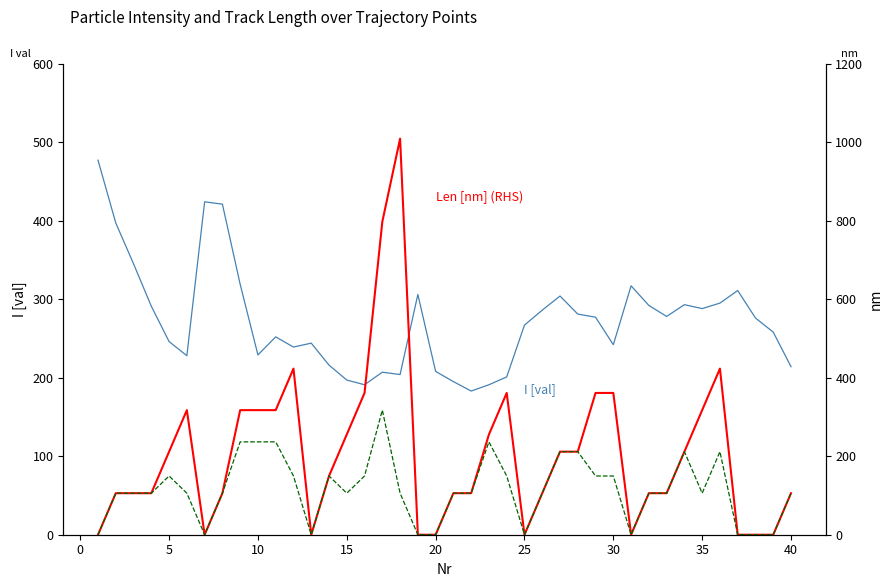

What is the difference between the maximum and minimum values in the I [val] series?

294.0